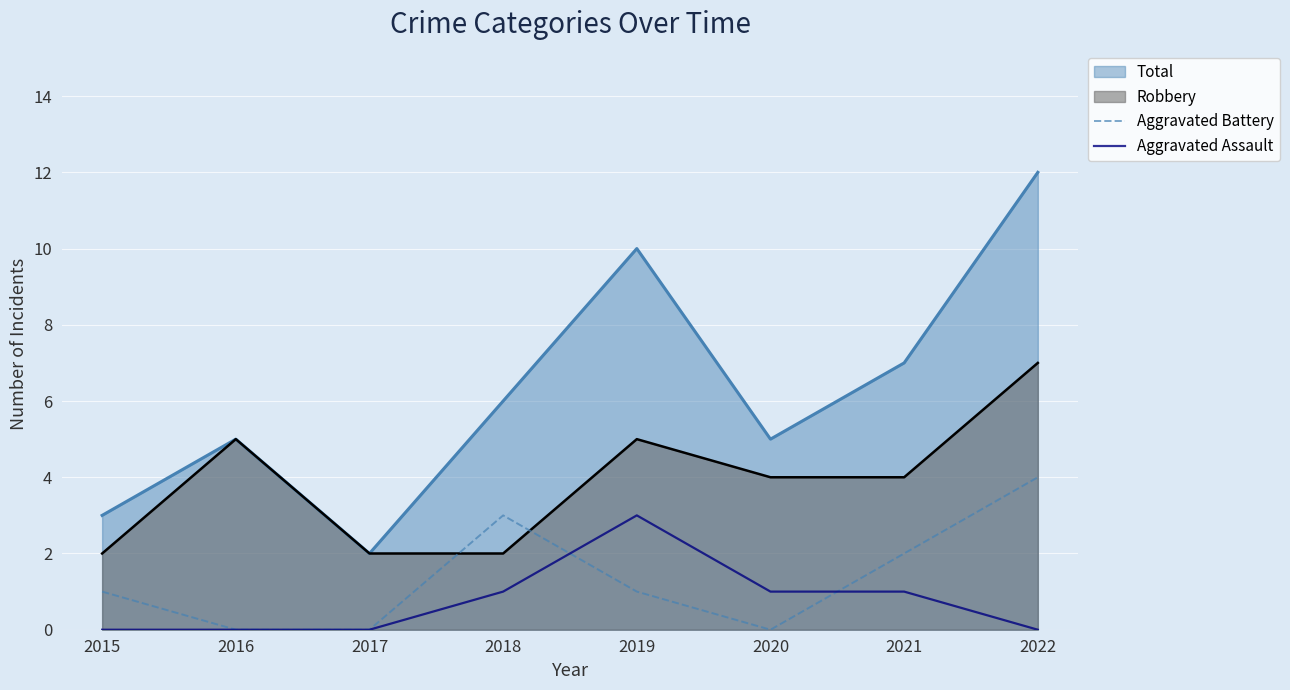

How many values in the Aggravated Assault series exceed 1?

1